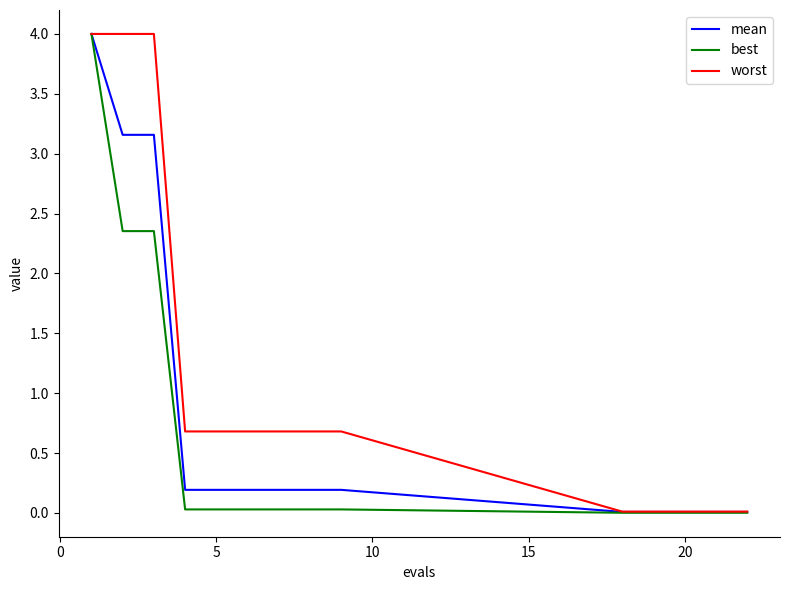

Which series has the largest total across all categories?

worst